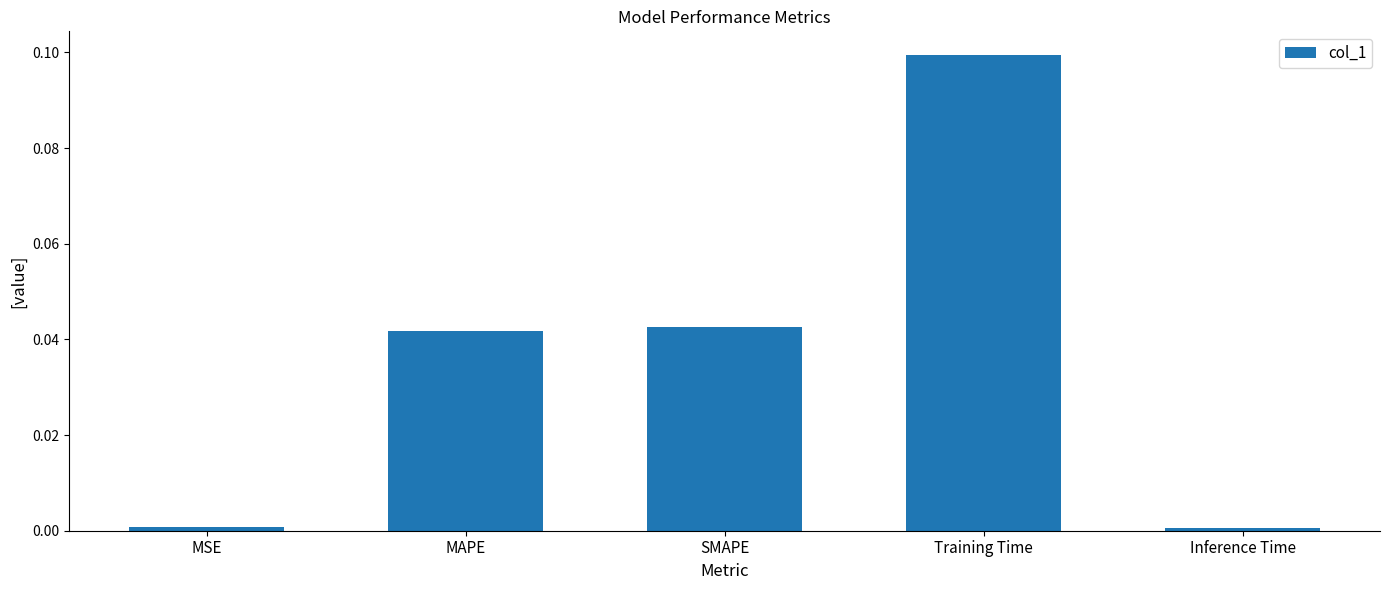

The value at Inference Time is 0.0. True or false?

True